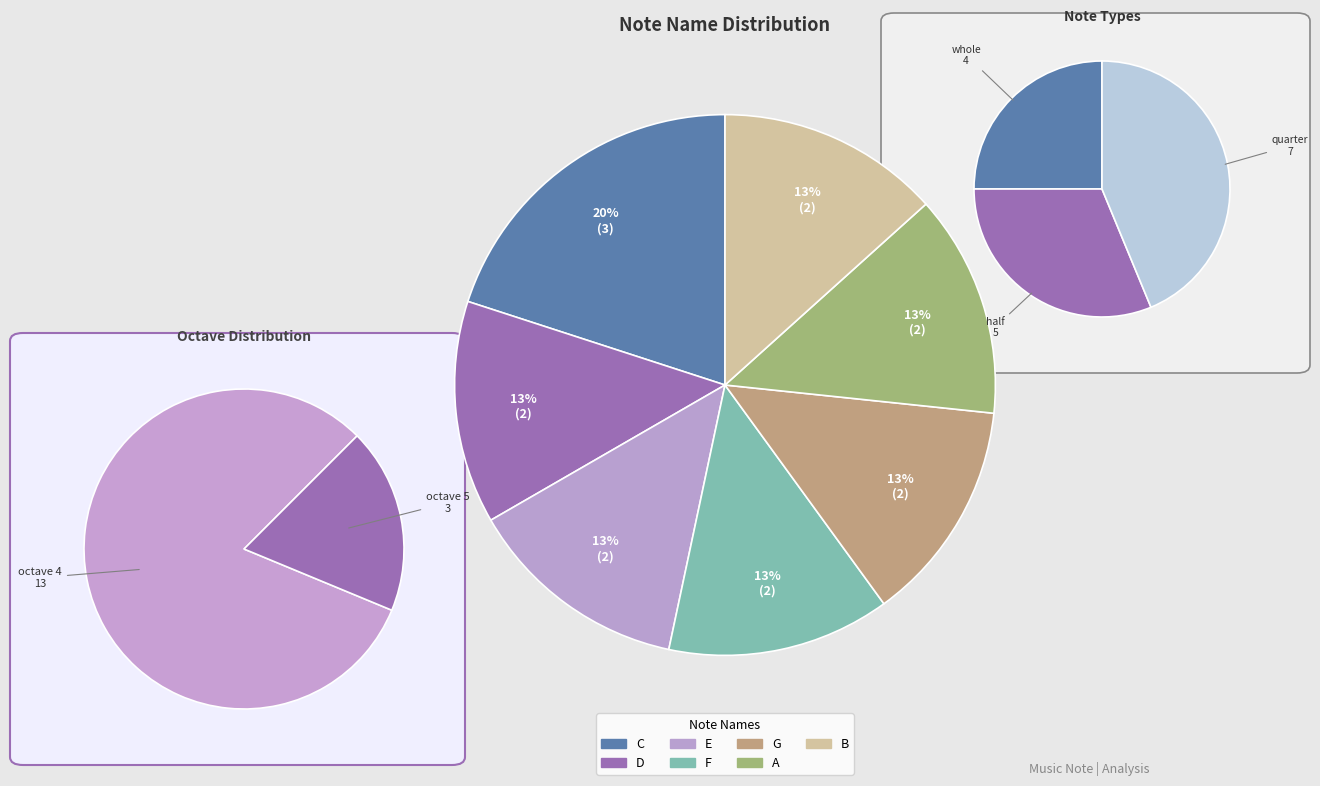

Count the number of slices in the pie.

7